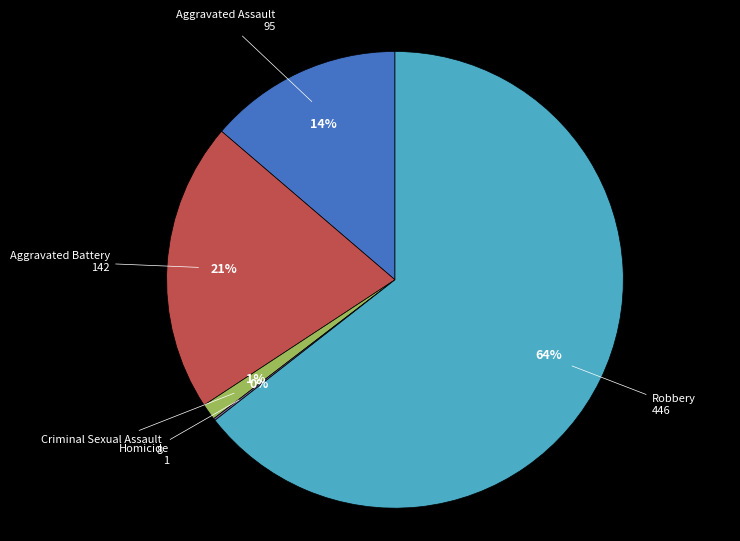

What is the largest slice in the pie chart?

Robbery